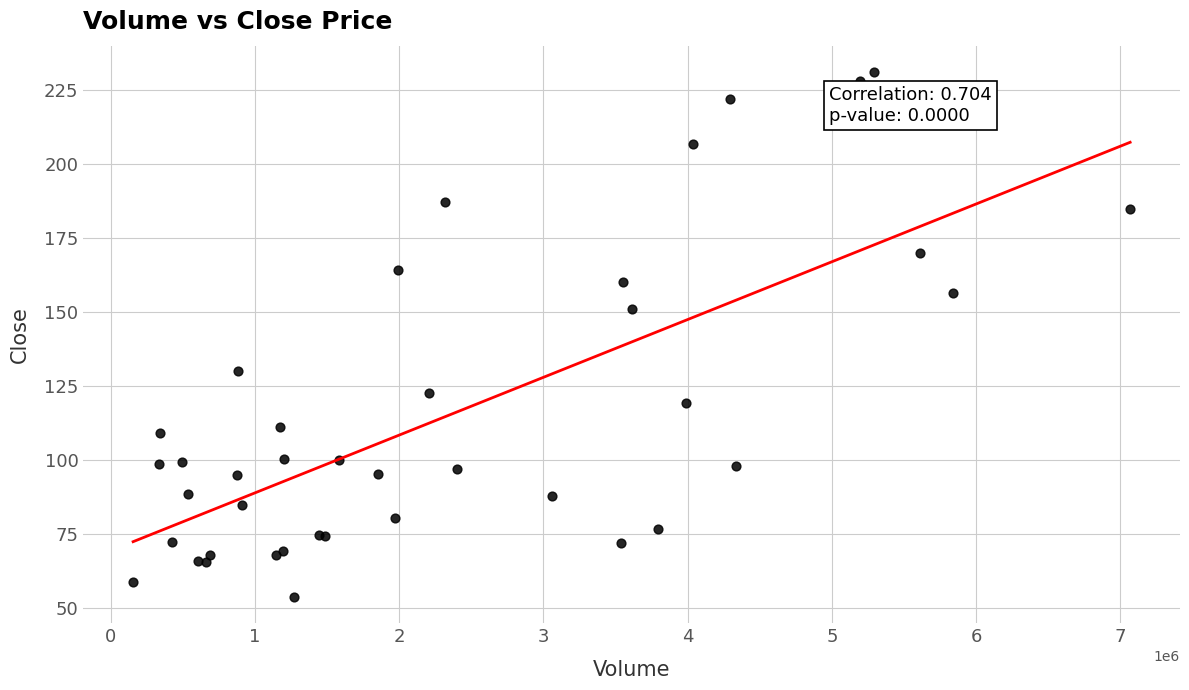

What Y value in the scatter plot is closest to 142?

150.9